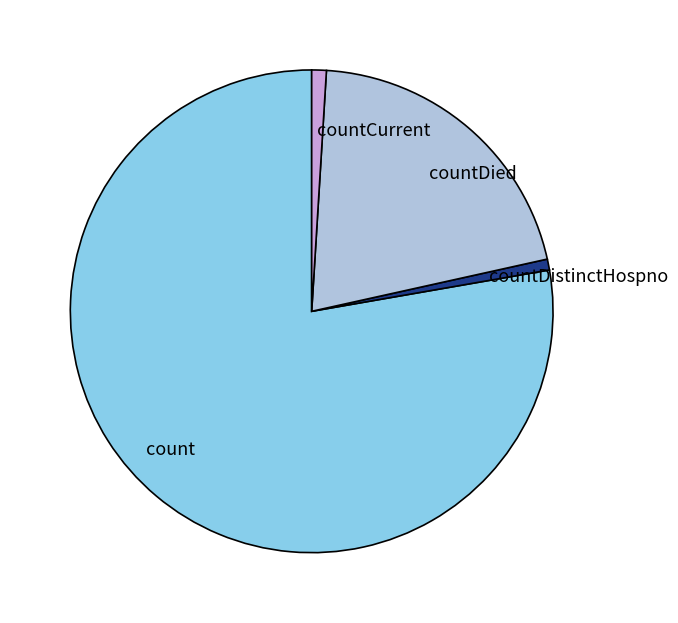

Is it true that countDied is 21% of the pie?

True